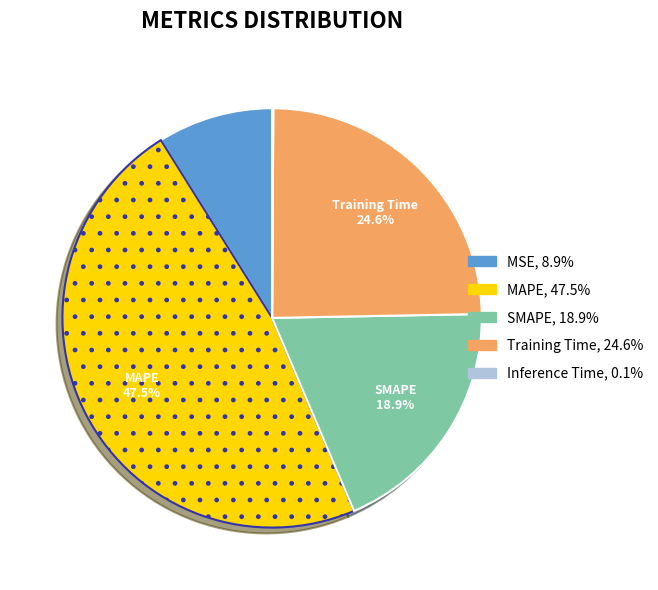

Do MSE and SMAPE together represent more than half of the pie?

No